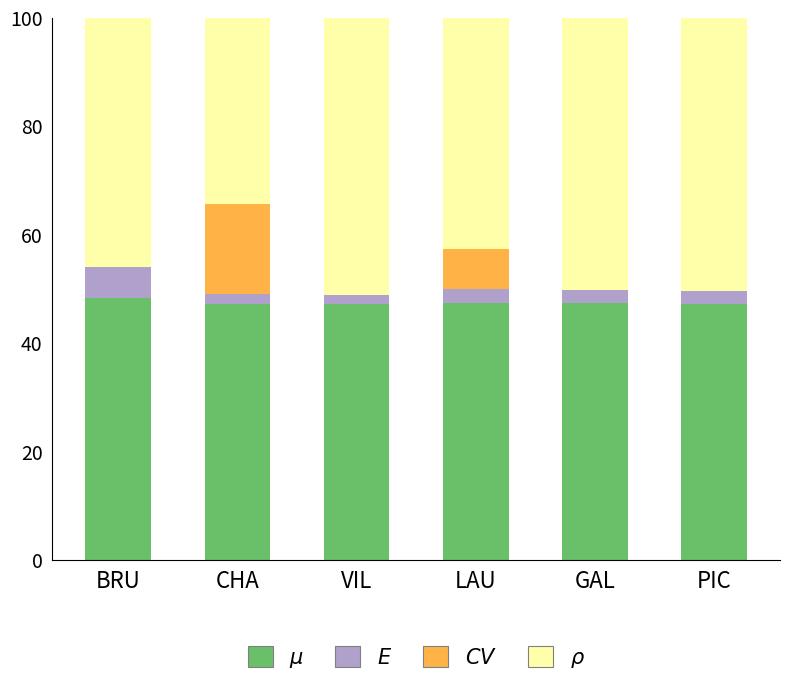

What is the total value across all series at PIC?

100.0